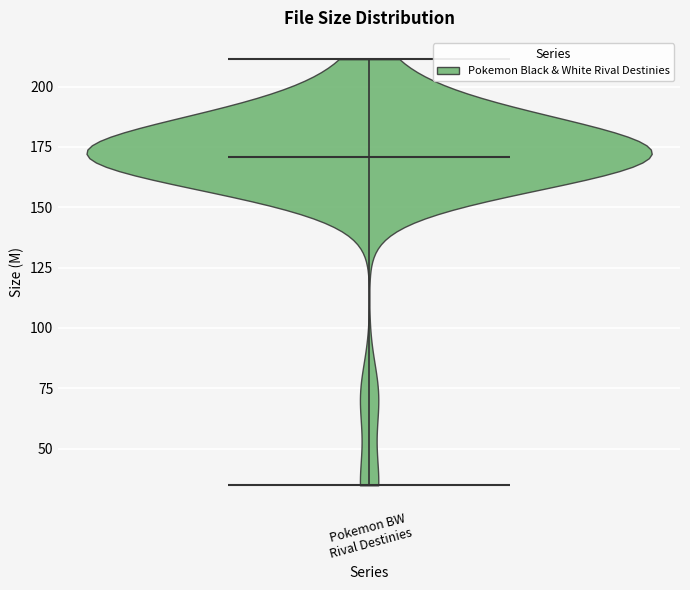

Read this violin plot against the y-axis: where its median line is, and the lowest and highest points the violin reaches. The values are not printed on the chart, so give them approximately, as read against the axis.

median line 170, lowest point 35, highest point 210